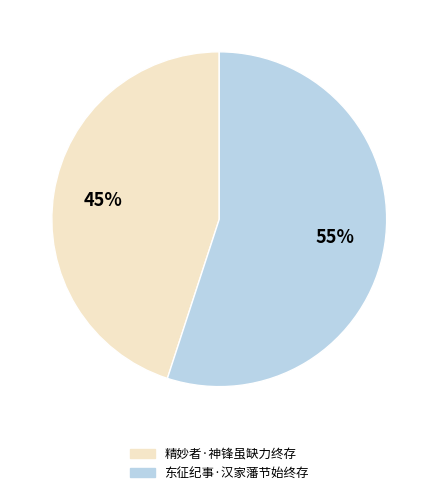

To the nearest percent, what is the average slice percentage?

50%